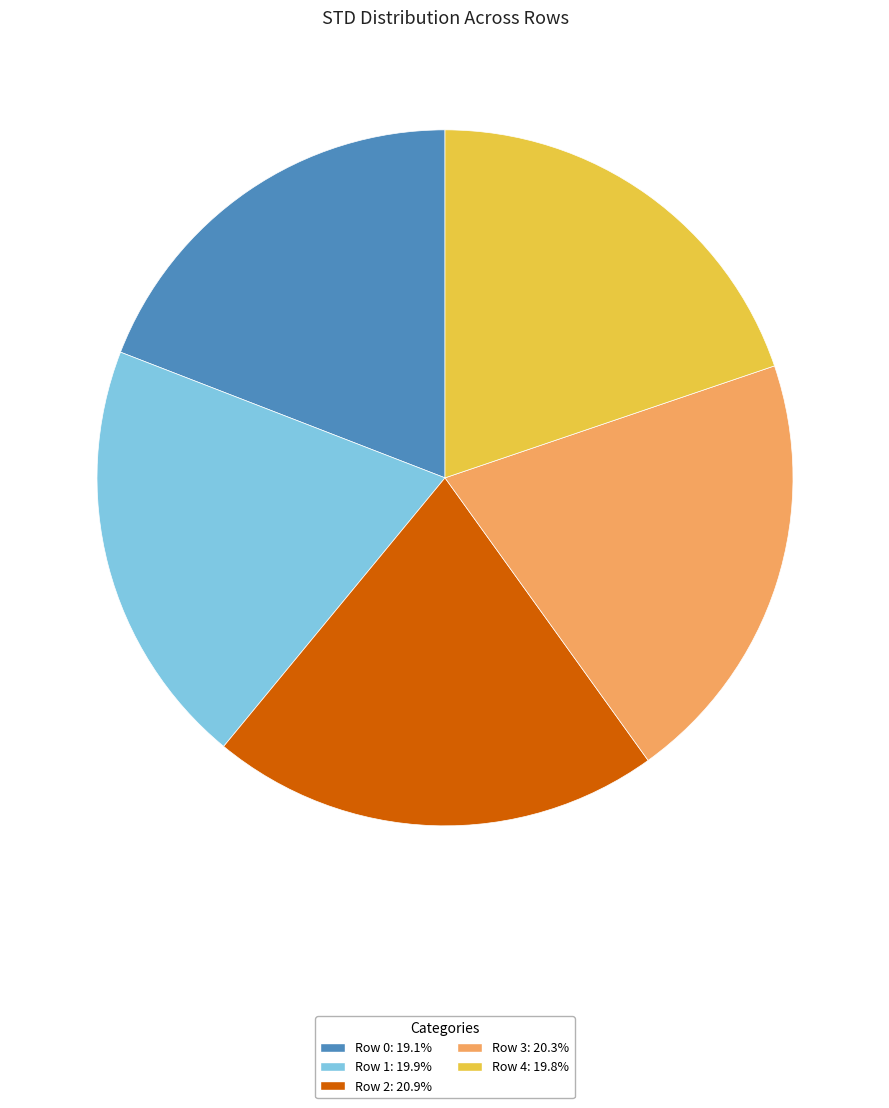

Combined, do Row 3 and Row 1 account for over 50%?

No